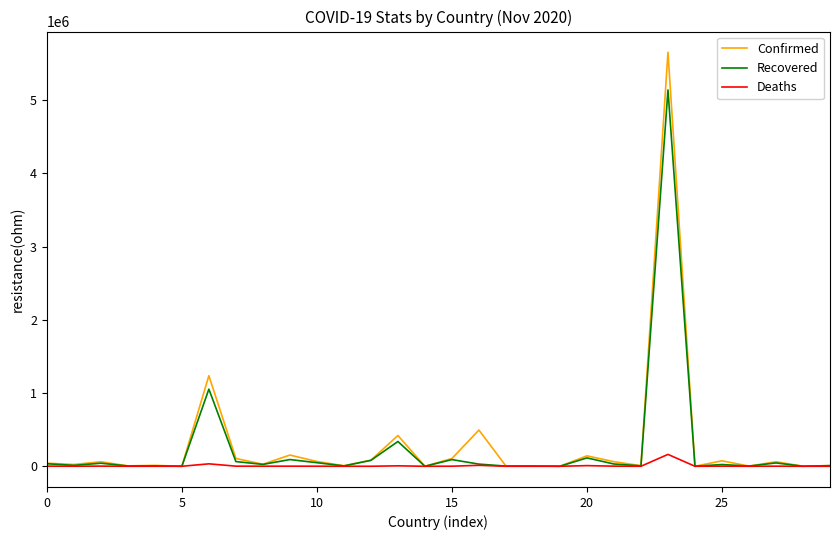

What is the maximum value shown in the chart?

5653561